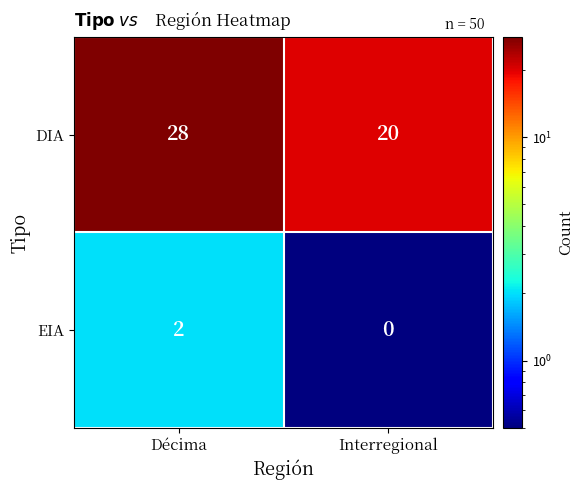

What is the difference between the highest and lowest values at Décima?

26